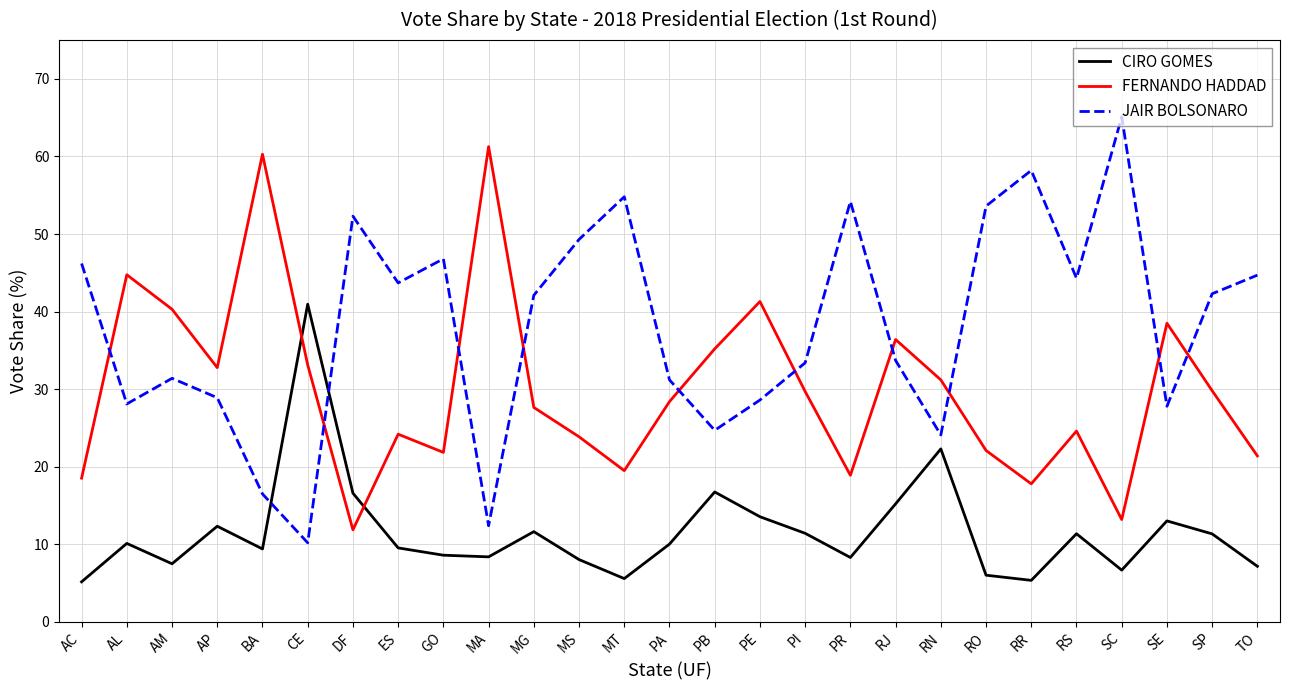

Does the chart have visible grid lines?

Yes